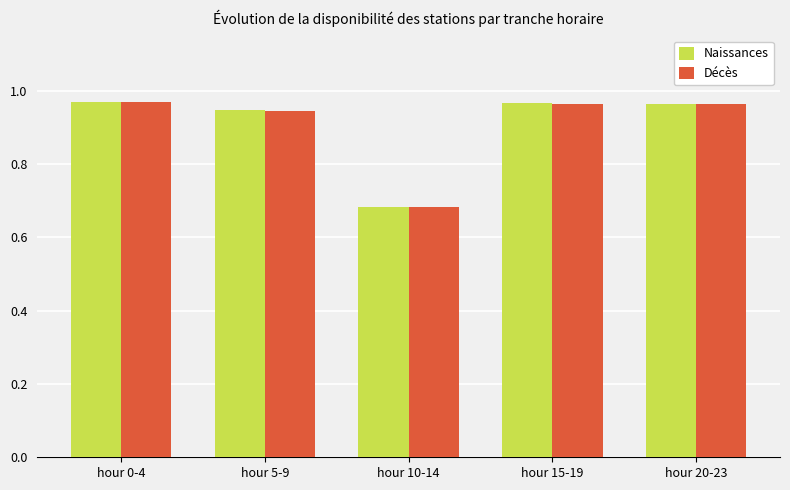

At which label is Décès closest to 0?

hour 10-14